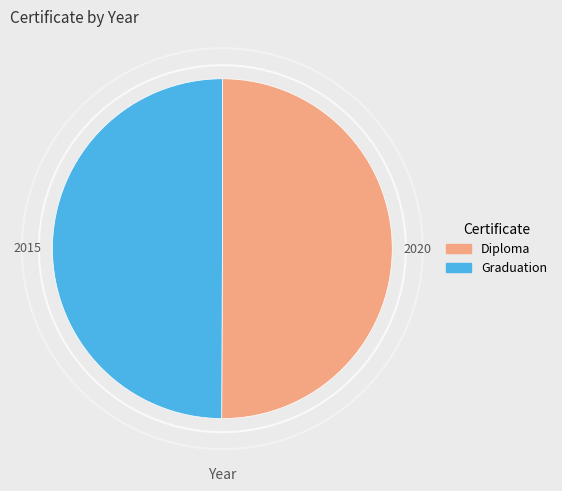

True or false: Diploma accounts for 58% of the total.

False